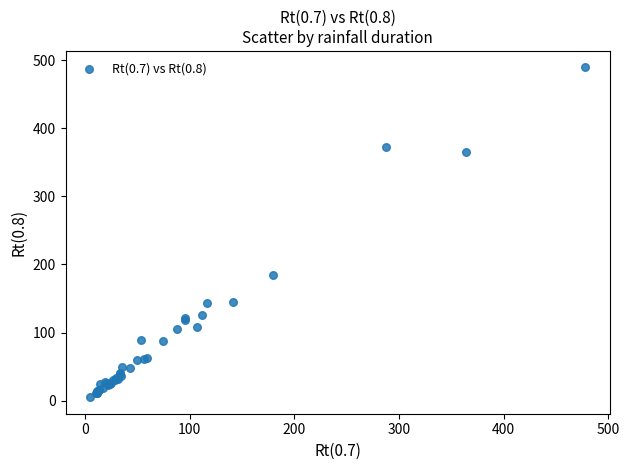

What Y value in the scatter plot is closest to 247?

184.6